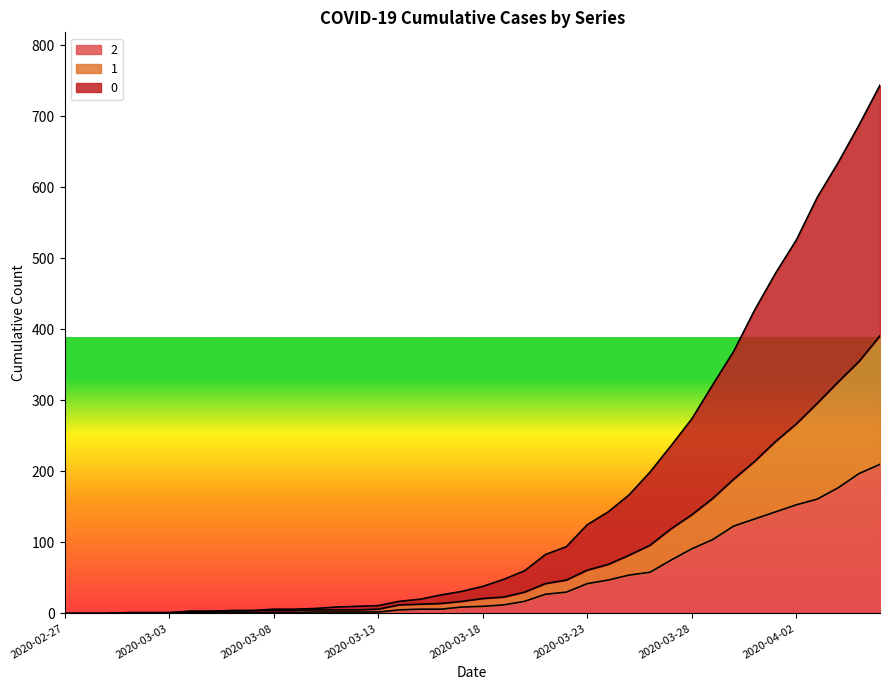

What is the label of the 30th point from the left?

2020-03-27